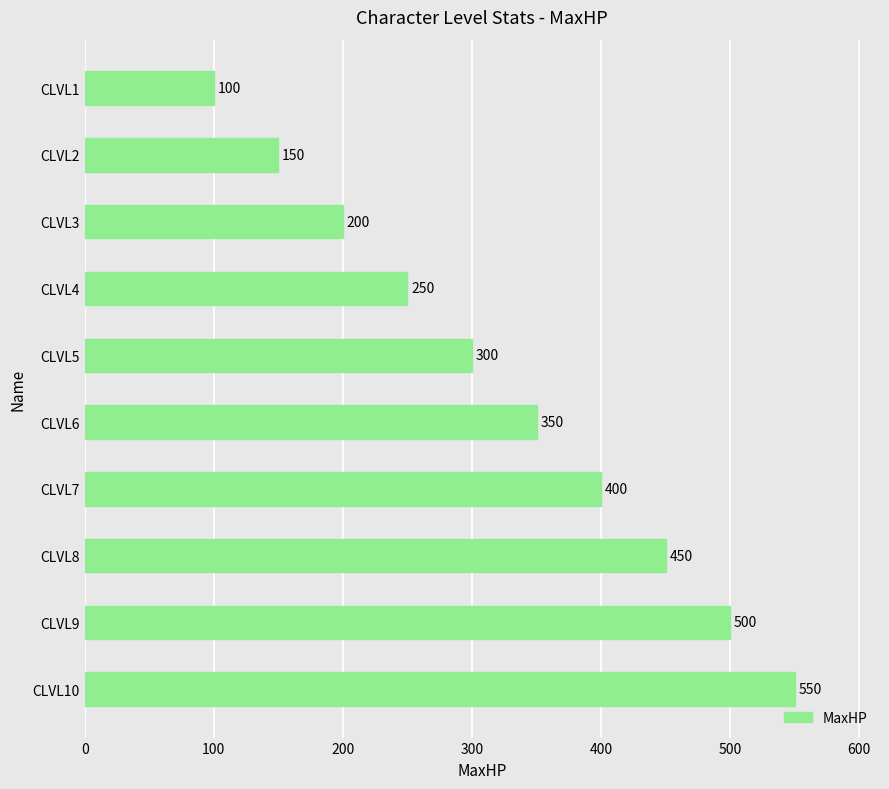

List the labels in order of value, smallest first.

CLVL1, CLVL2, CLVL3, CLVL4, CLVL5, CLVL6, CLVL7, CLVL8, CLVL9, CLVL10